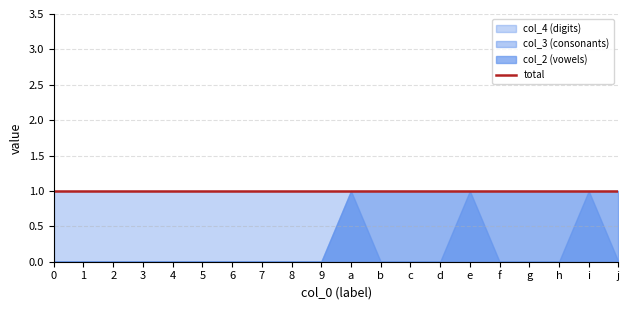

What is the difference between the col_3 values at e and b?

1